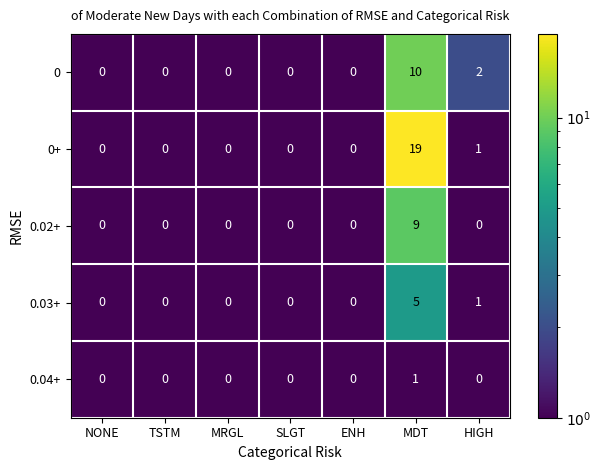

How many 0.04+ values are between 0 and 1?

7